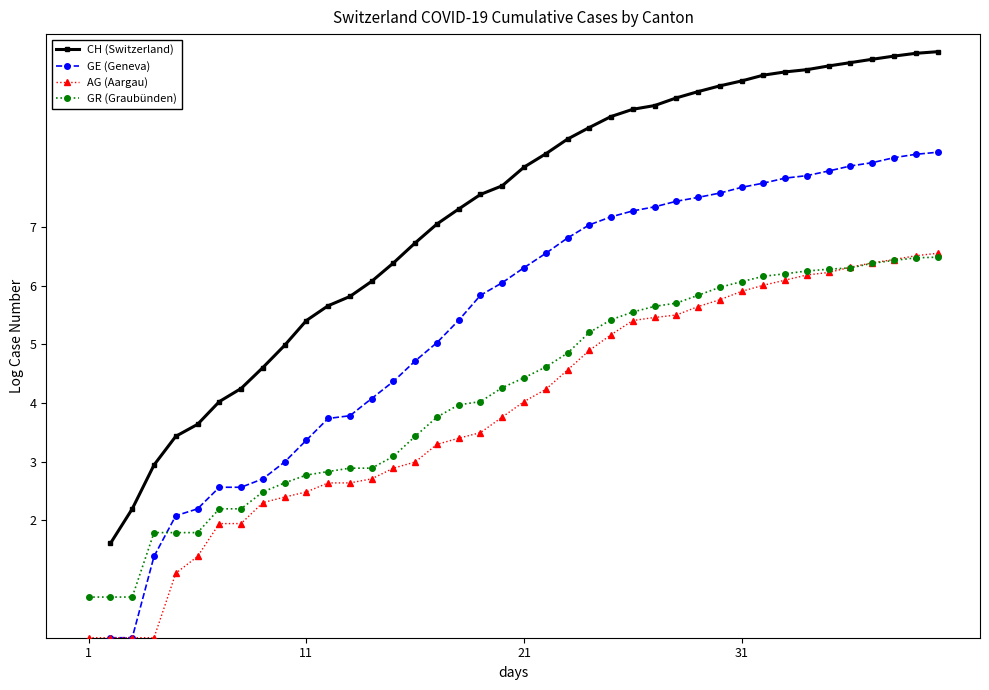

What is the average value of the AG (Aargau) series?

3.9